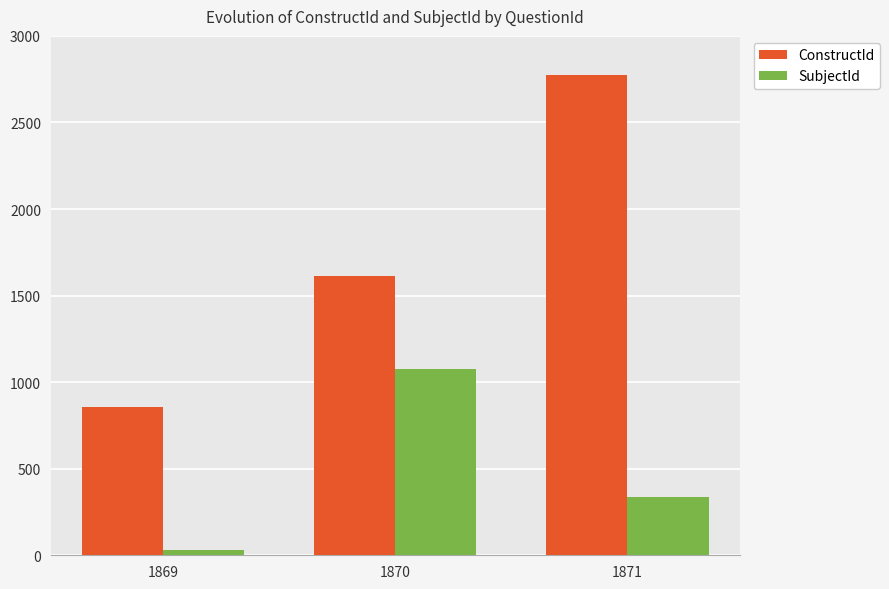

At which category does the chart reach its peak across all series?

1871